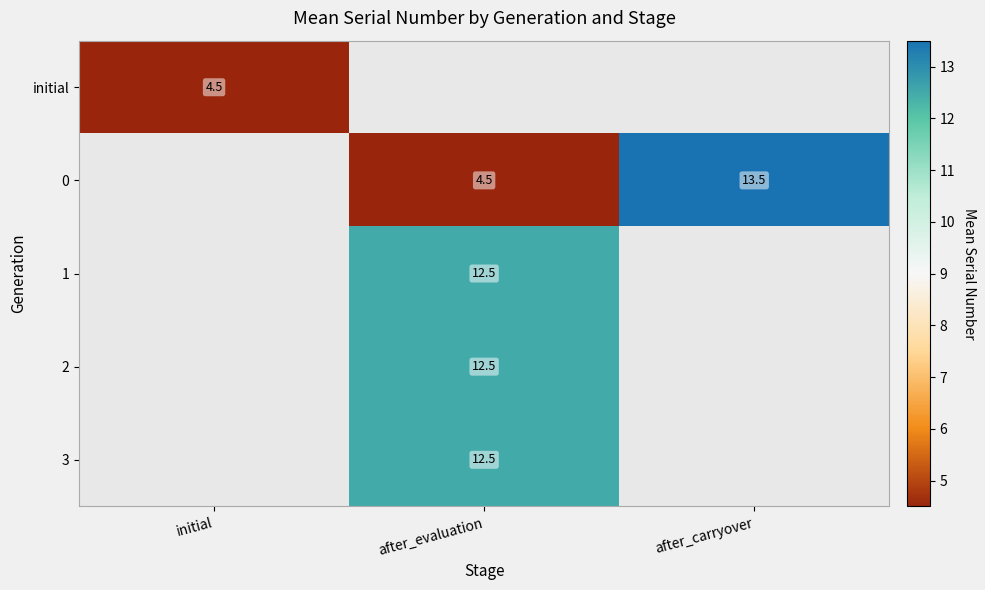

How many data points does each series have?

3